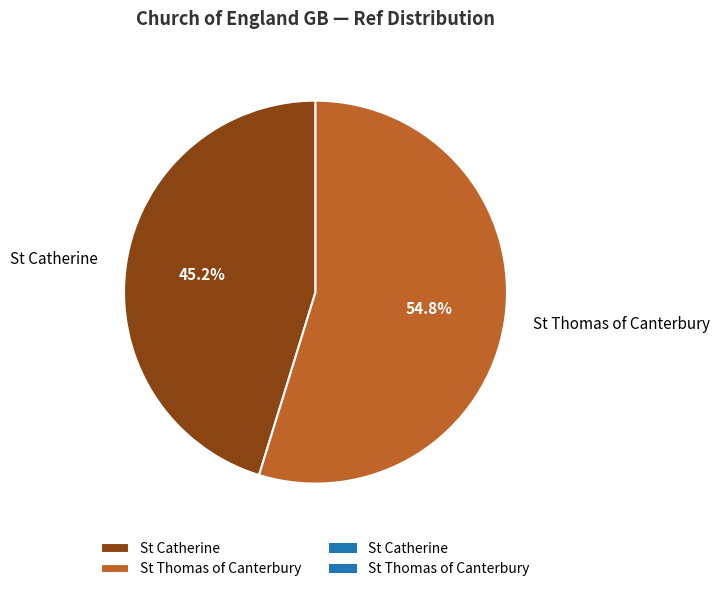

Which category has the smallest portion of the pie?

St Catherine